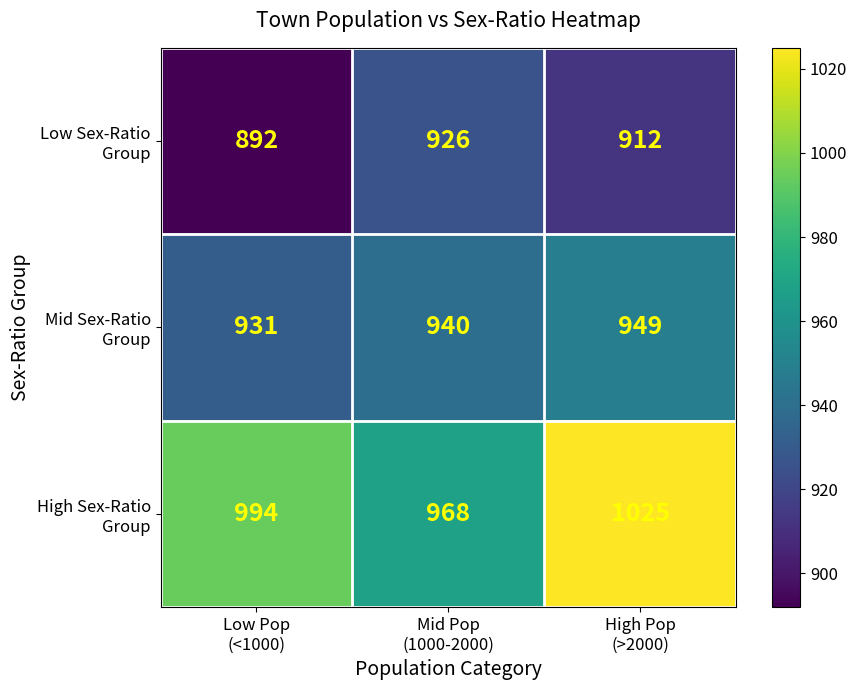

What is the minimum value shown in the chart?

892